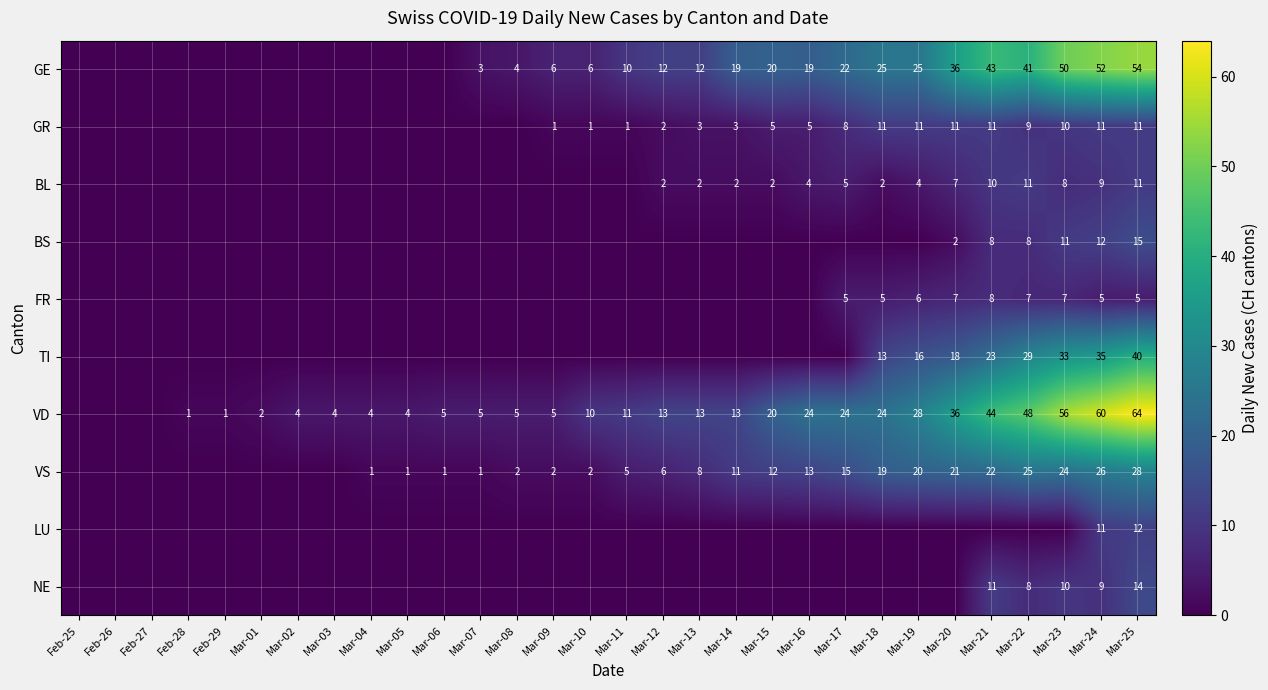

What is the sum of the VD values at Mar-24 and Mar-13?

73